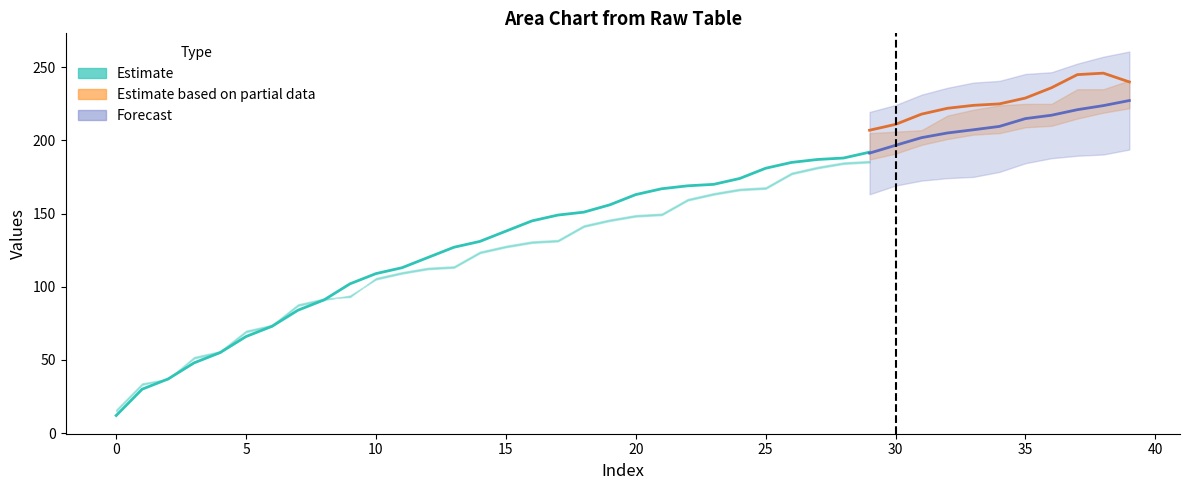

At which category is the sum across all series the highest?

39